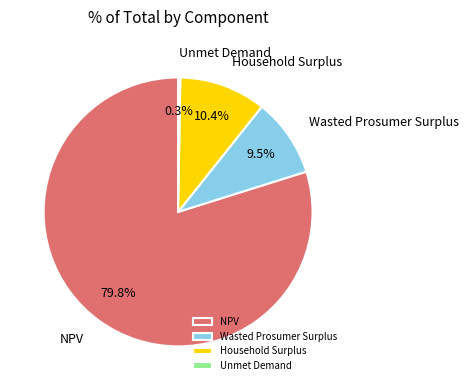

What is the ratio of the value at NPV to the value at Wasted Prosumer Surplus?

8.4